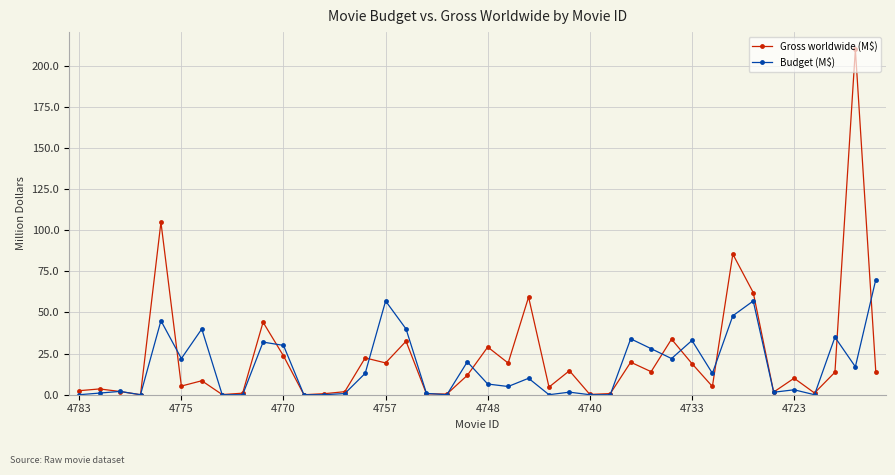

What is the value of the Budget (M$) point at the 5th from the left?

45.0